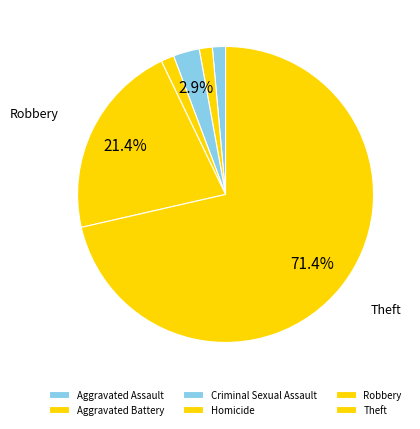

True or false: Aggravated Assault accounts for 1% of the total.

True